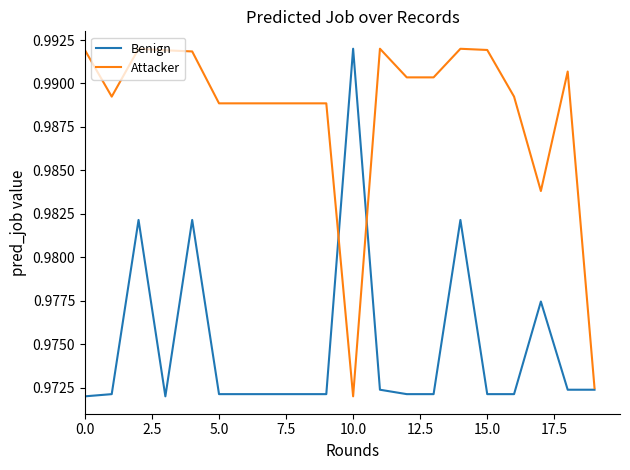

Rank the series by their average value, from lowest to highest.

Benign, Attacker